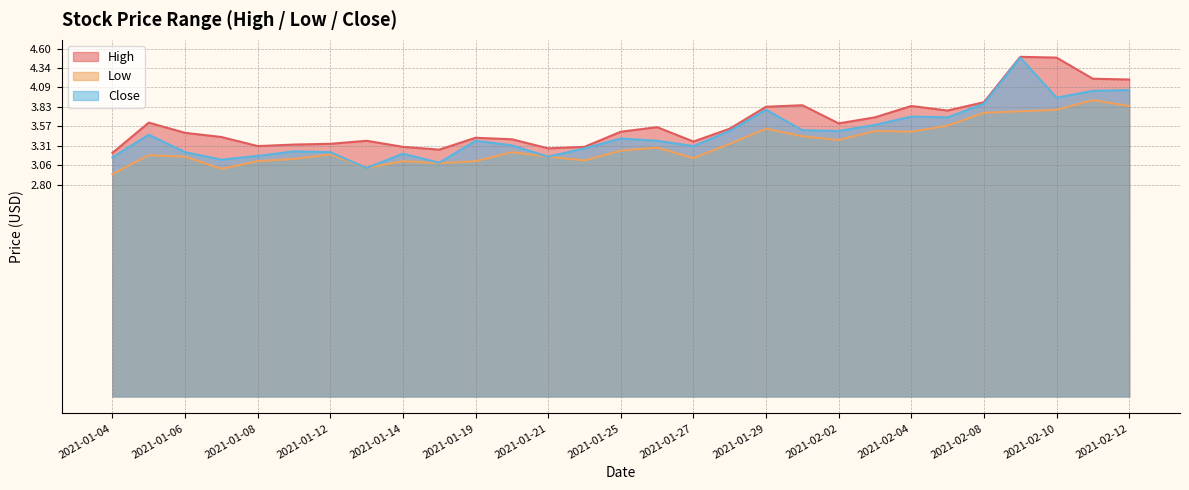

What is the total value across all series at 2021-01-26?

10.2